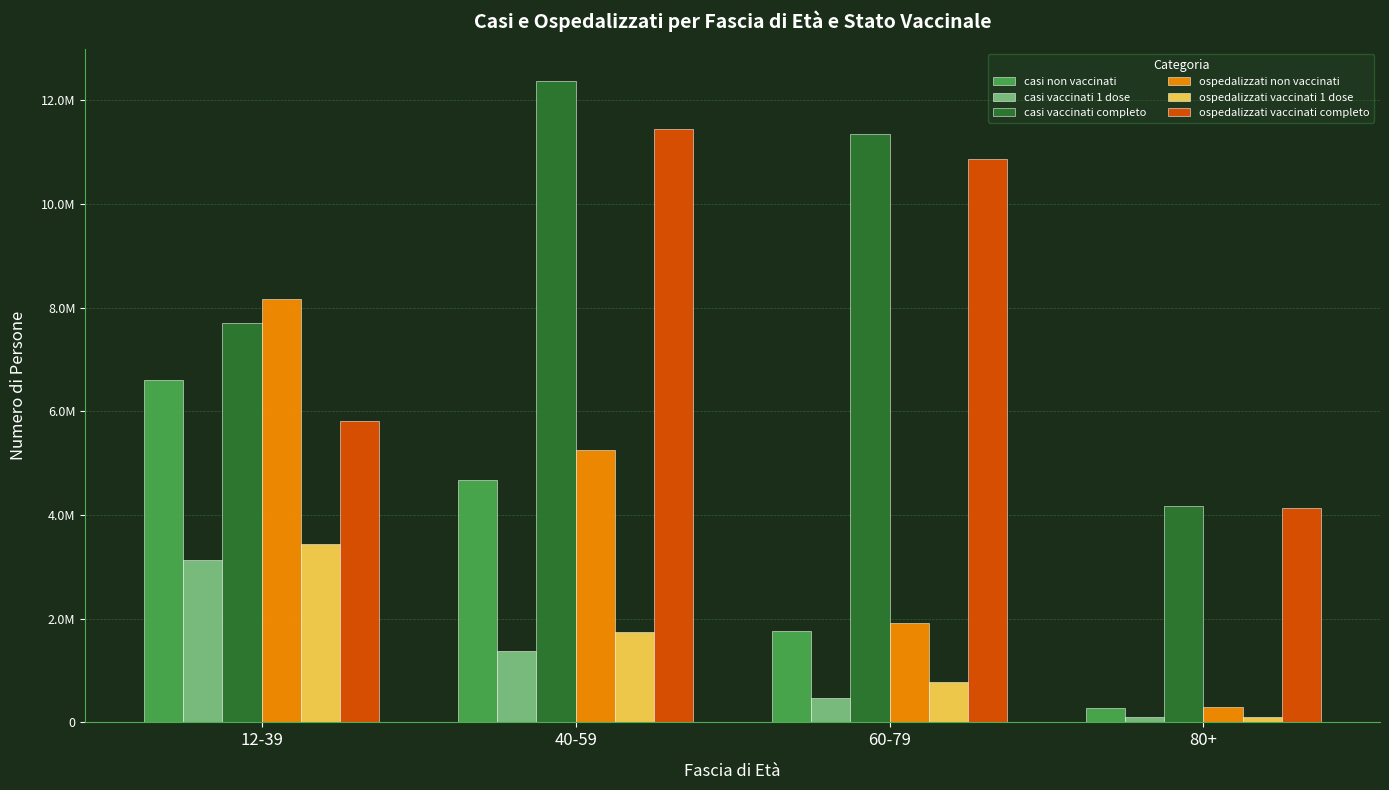

What are all the series names shown in the legend?

casi non vaccinati, casi vaccinati 1 dose, casi vaccinati completo, ospedalizzati non vaccinati, ospedalizzati vaccinati 1 dose, ospedalizzati vaccinati completo